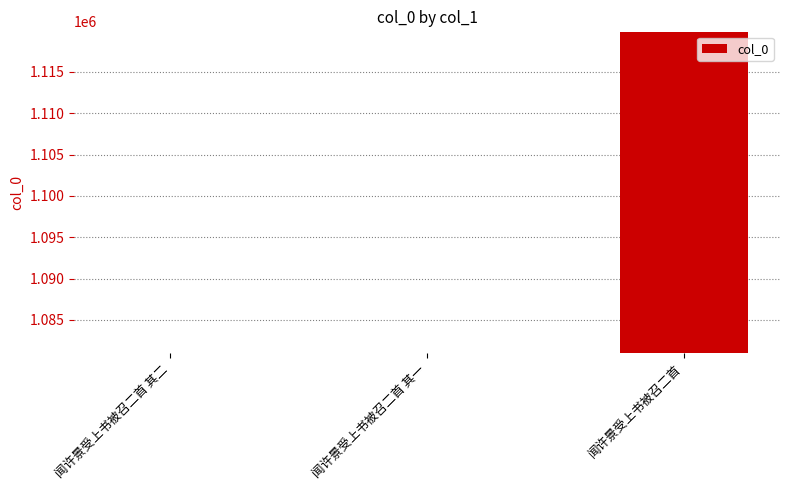

What position from the right is 闻许景受上书被召二首 其一?

2